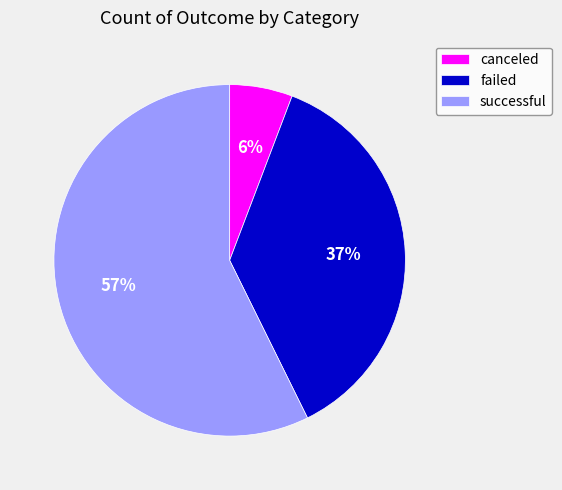

What is the largest slice in the pie chart?

successful